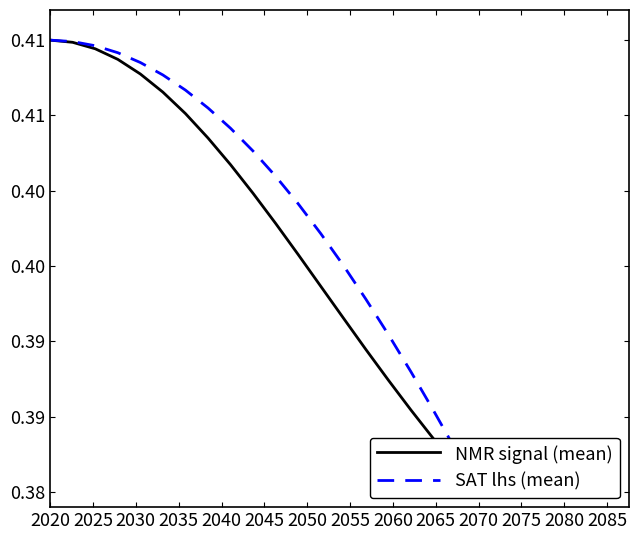

What are all the series names shown in the legend?

NMR signal (mean), SAT lhs (mean)